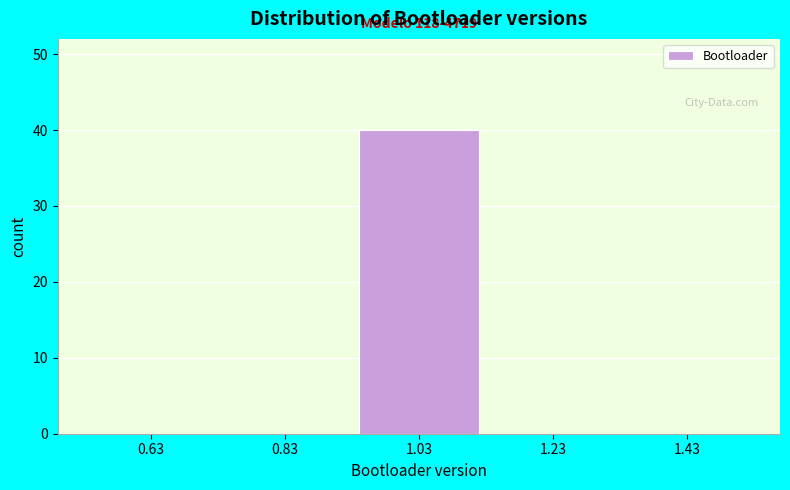

Which range on the x-axis has the tallest bar?

0.93 to 1.13